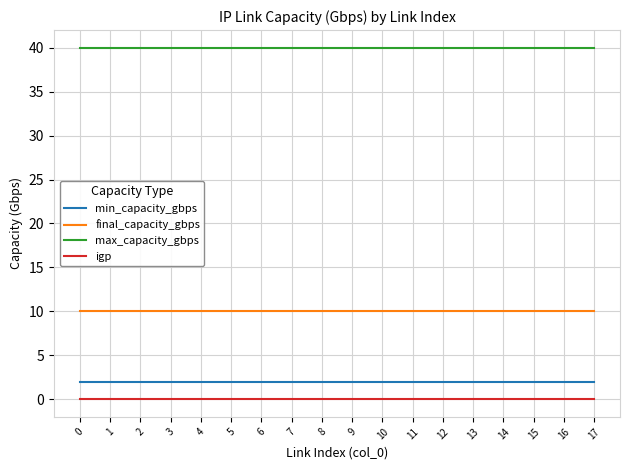

At how many categories does at least one series exceed 23?

18